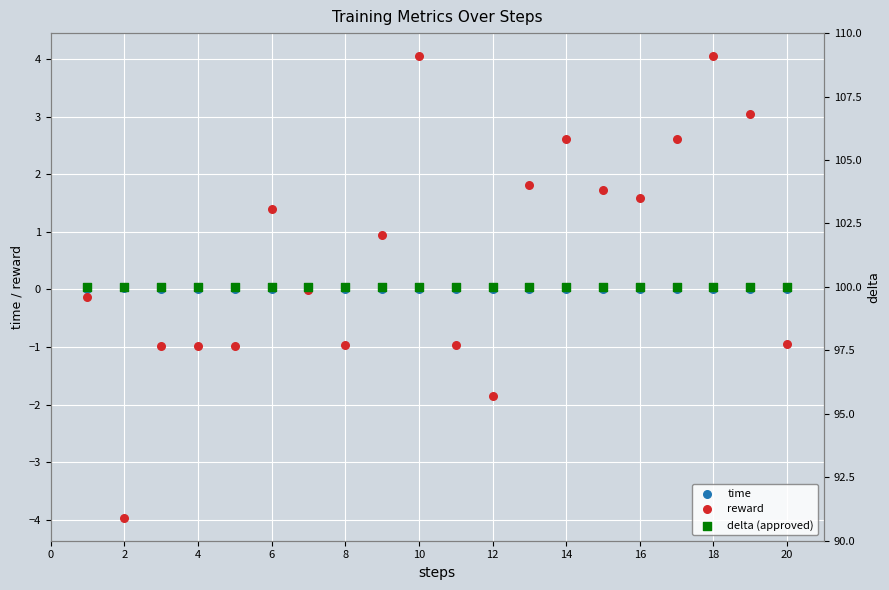

Which series reaches the minimum Y coordinate?

reward